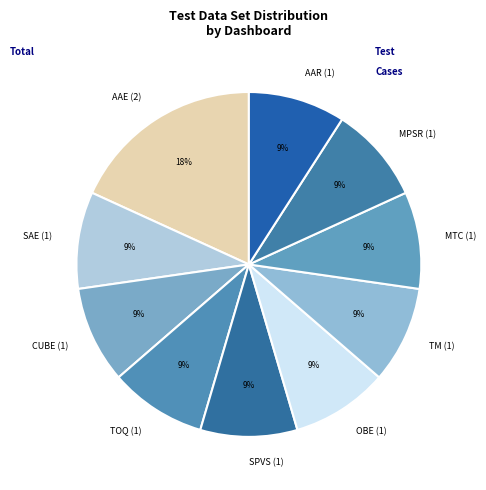

What percentage is the TOQ (1) slice, to the nearest percent?

9%